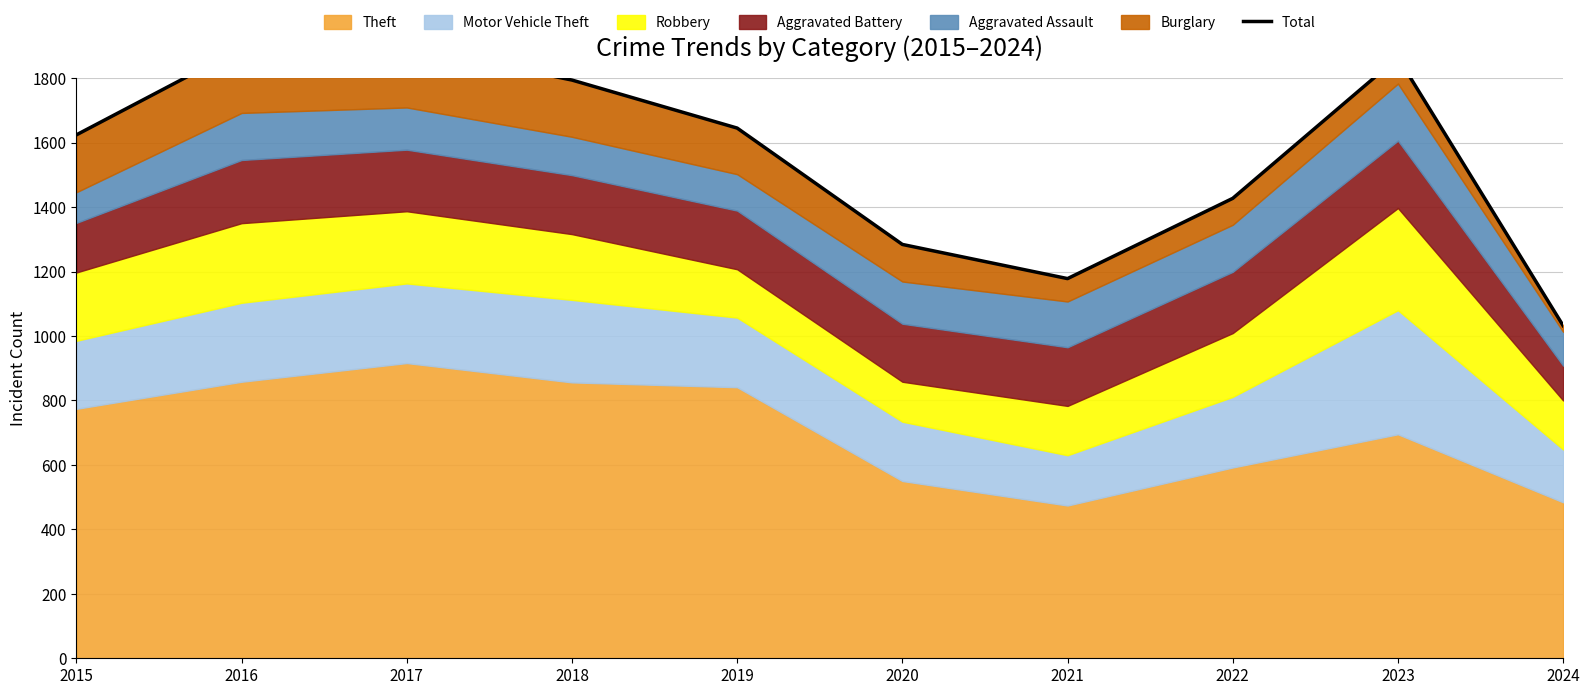

Which label corresponds to the largest value in the chart?

2017